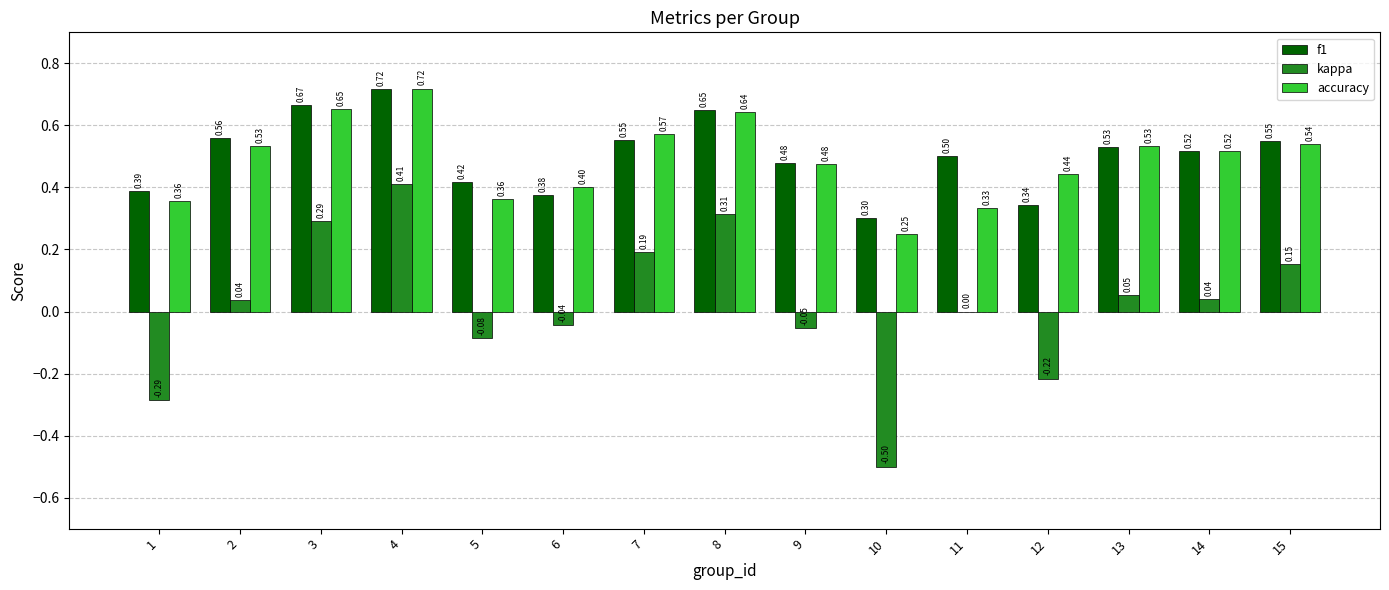

Is the value of kappa at 3 greater than the value of accuracy at 6?

No